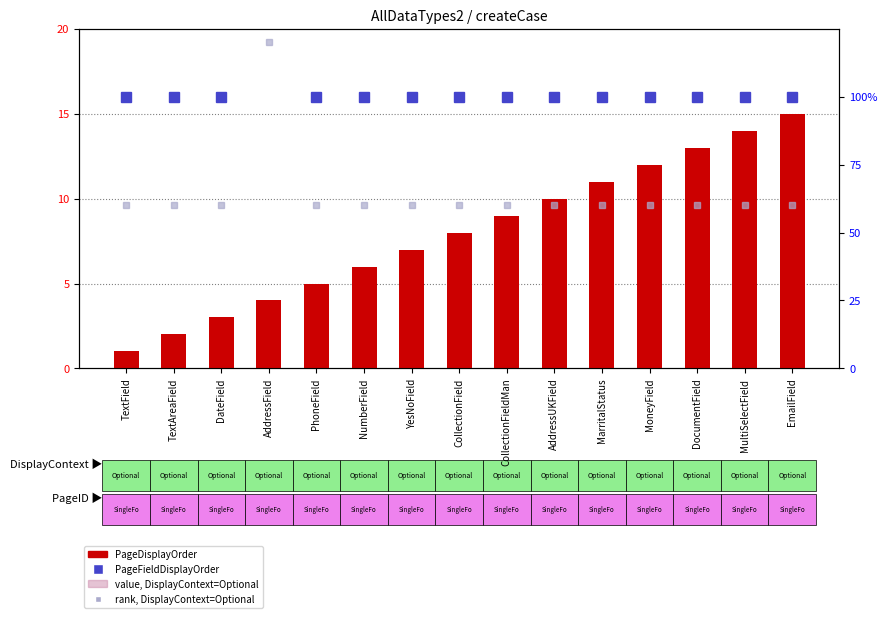

Count the number of data series in this chart.

4